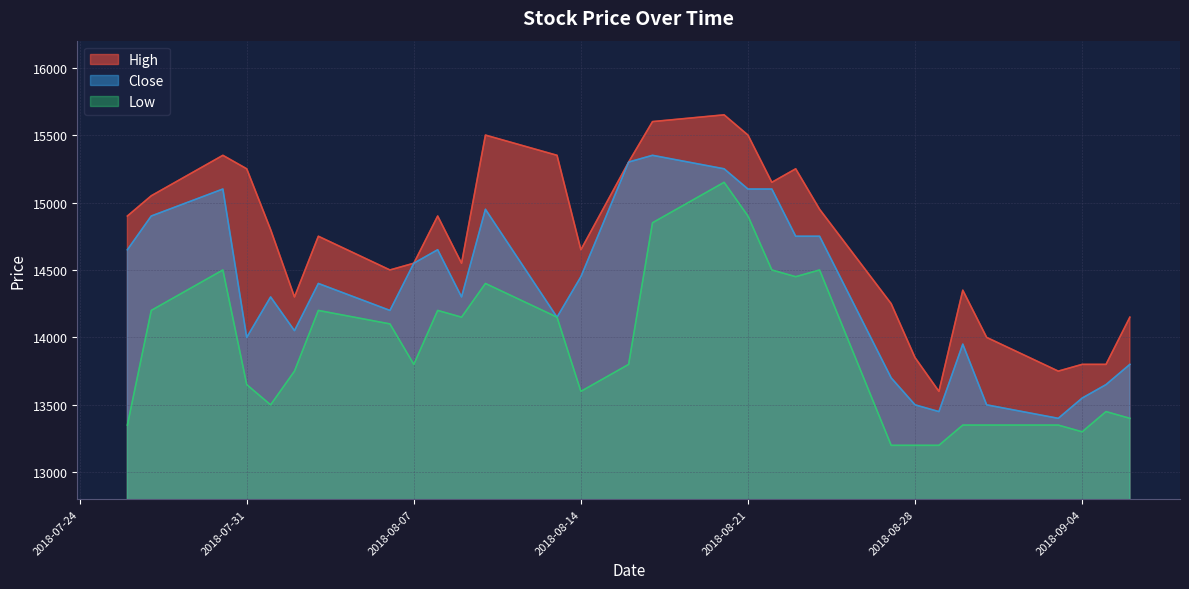

What is the smallest value displayed?

13200